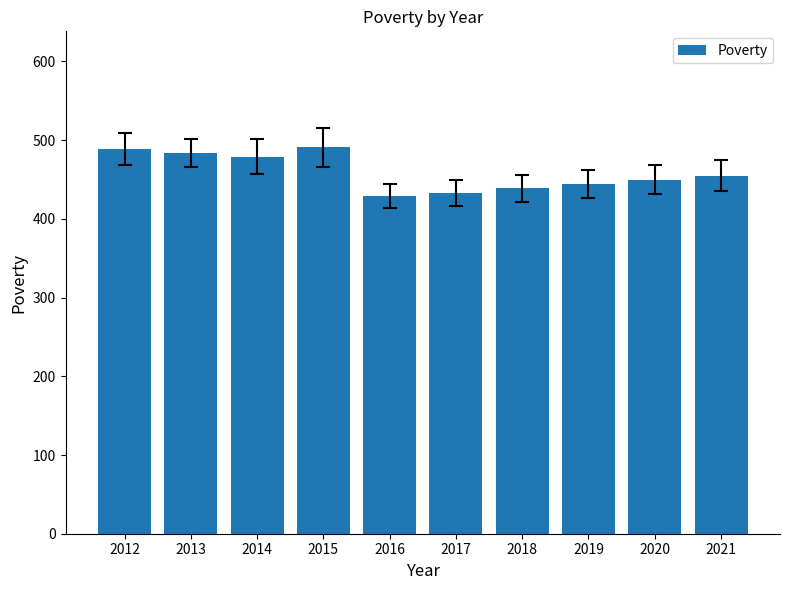

Is it true that the value at 2018 is 742?

False